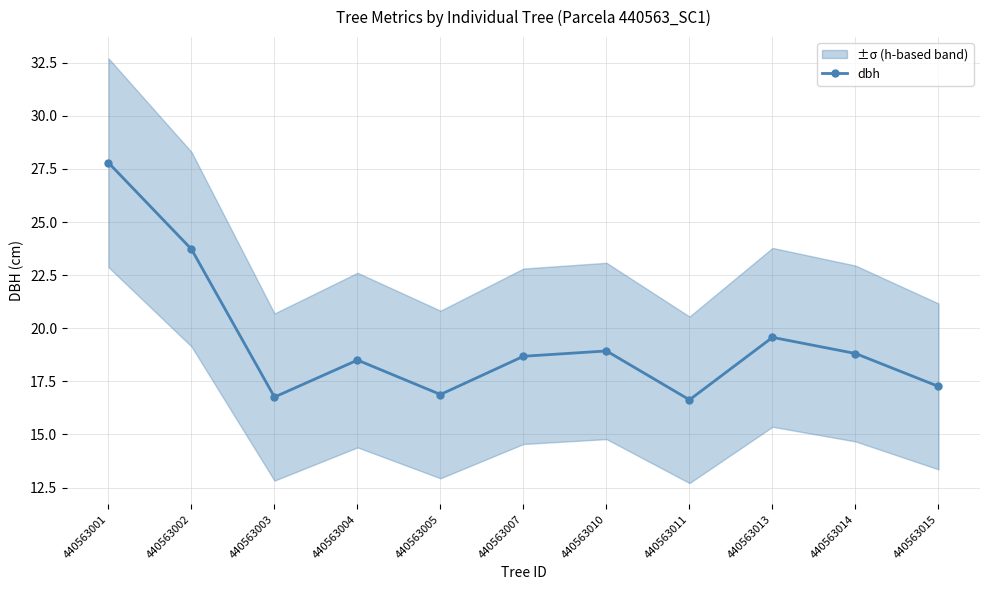

Reading right to left, extract all data points from this chart.

17.3	18.8	19.6	16.6	18.9	18.7	16.9	18.5	16.8	23.7	27.8